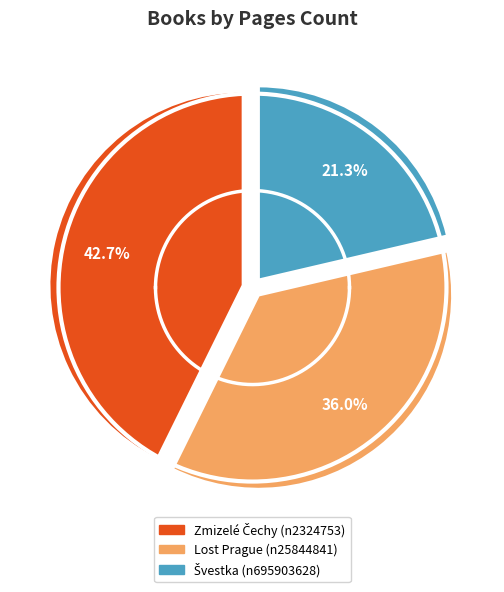

What percentage is the Švestka (n695903628) slice, to the nearest percent?

21%